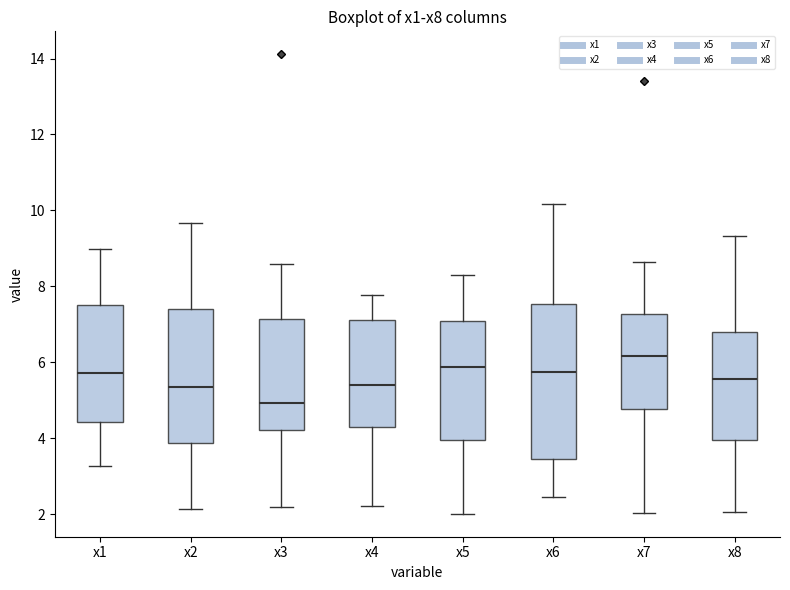

Which box has the highest median line?

x7